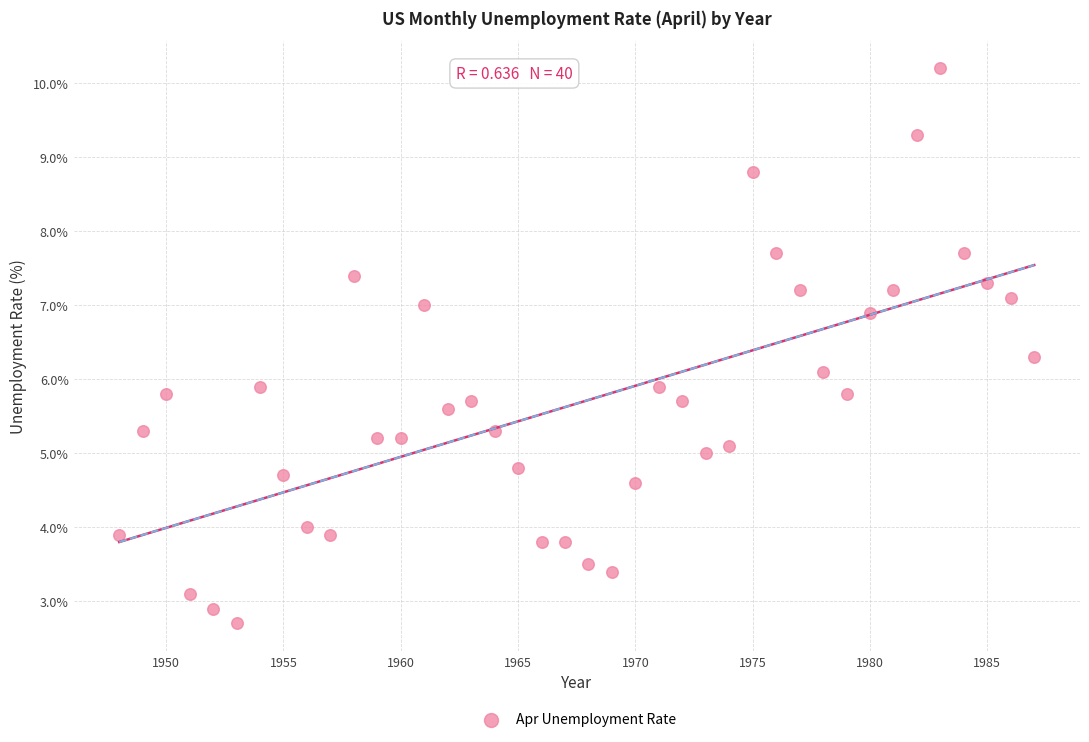

What is the range of X values (max minus min)?

39.0